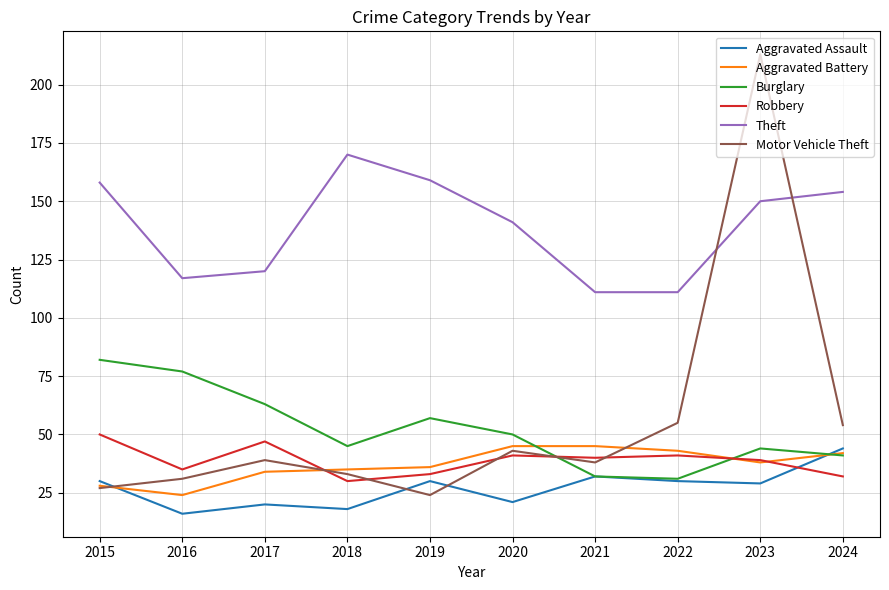

True or false: Theft has more than 2 points higher than both neighbors.

False